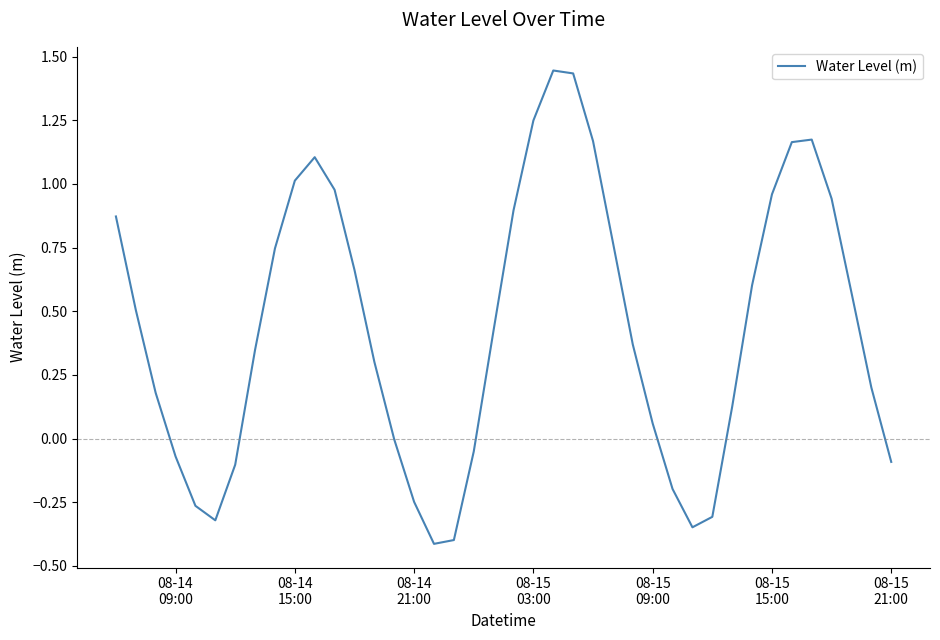

What is the difference between the maximum and minimum values?

1.9